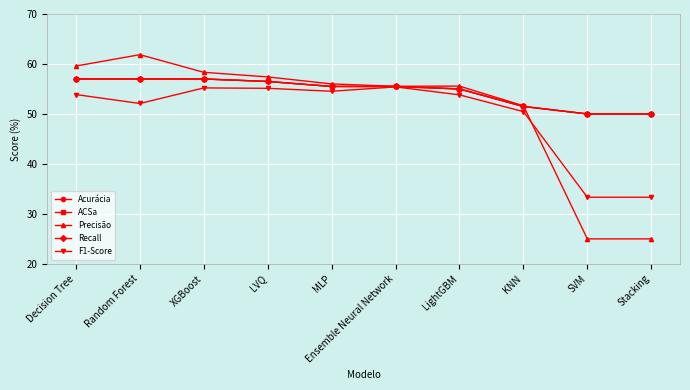

Which category has the highest value across all series?

Random Forest